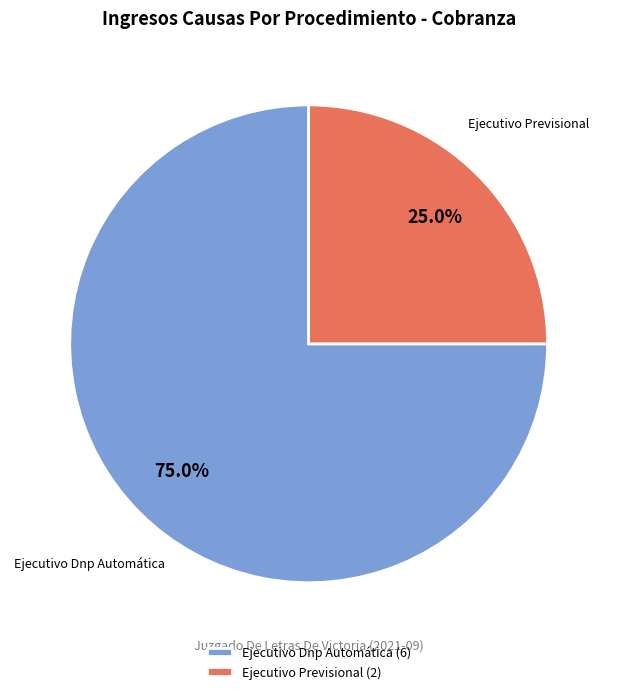

To the nearest percent, what is the average slice percentage?

50%